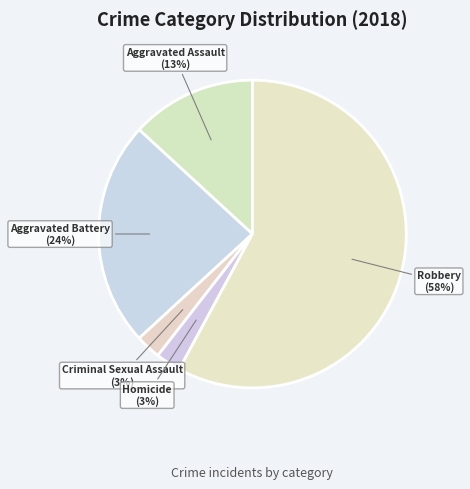

Does any single category account for the majority?

Yes